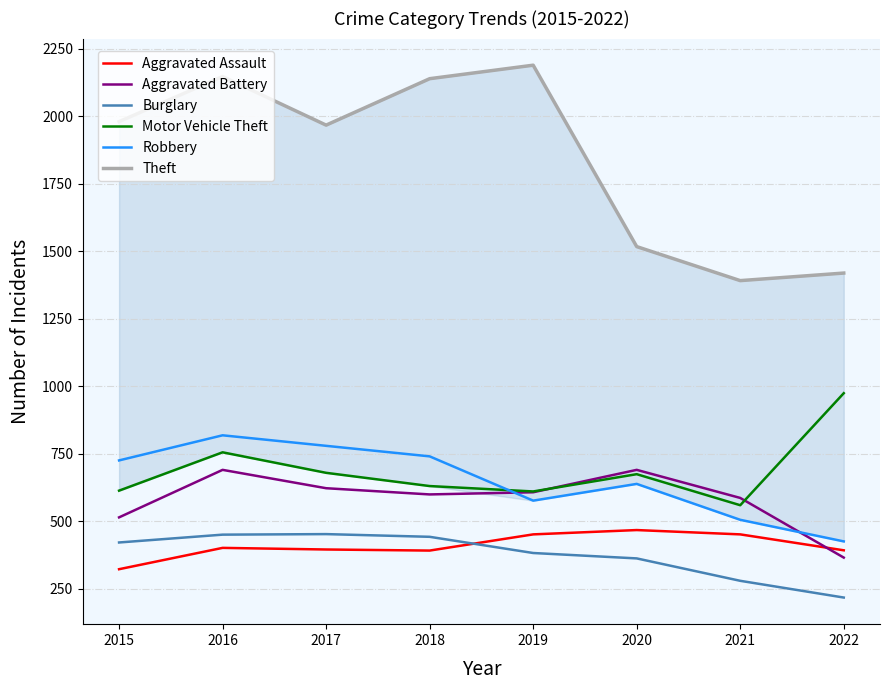

Reading right to left, list all the values displayed in this chart.

Aggravated Assault: 393	452	468	452	392	396	402	323
Aggravated Battery: 366	587	691	608	600	623	691	515
Burglary: 218	280	363	383	443	453	451	422
Motor Vehicle Theft: 975	560	675	611	631	680	756	614
Robbery: 426	506	639	577	741	780	819	726
Theft: 1420	1392	1518	2190	2140	1968	2148	1981